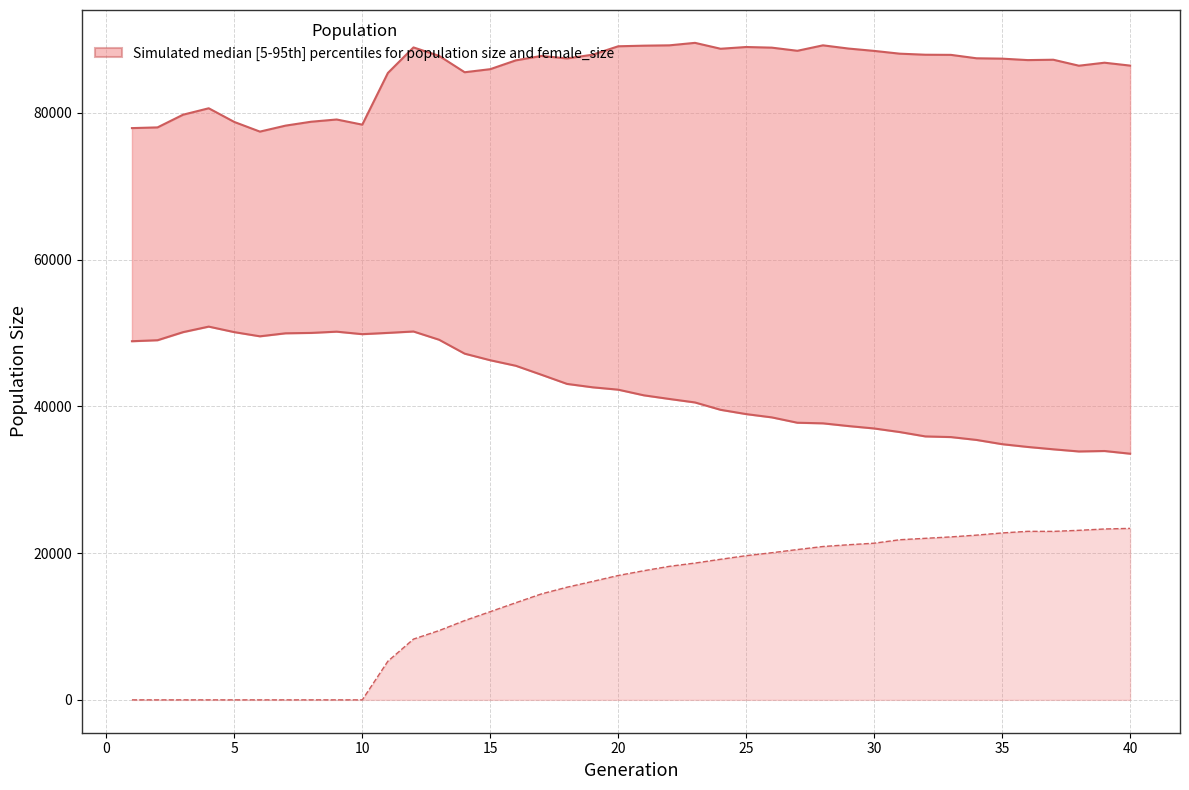

How many interior local peaks does the rate_dr line series have?

1